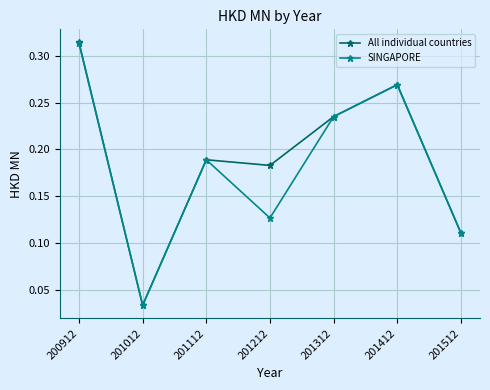

The SINGAPORE series shows 0.1 at 201012. True or false?

False